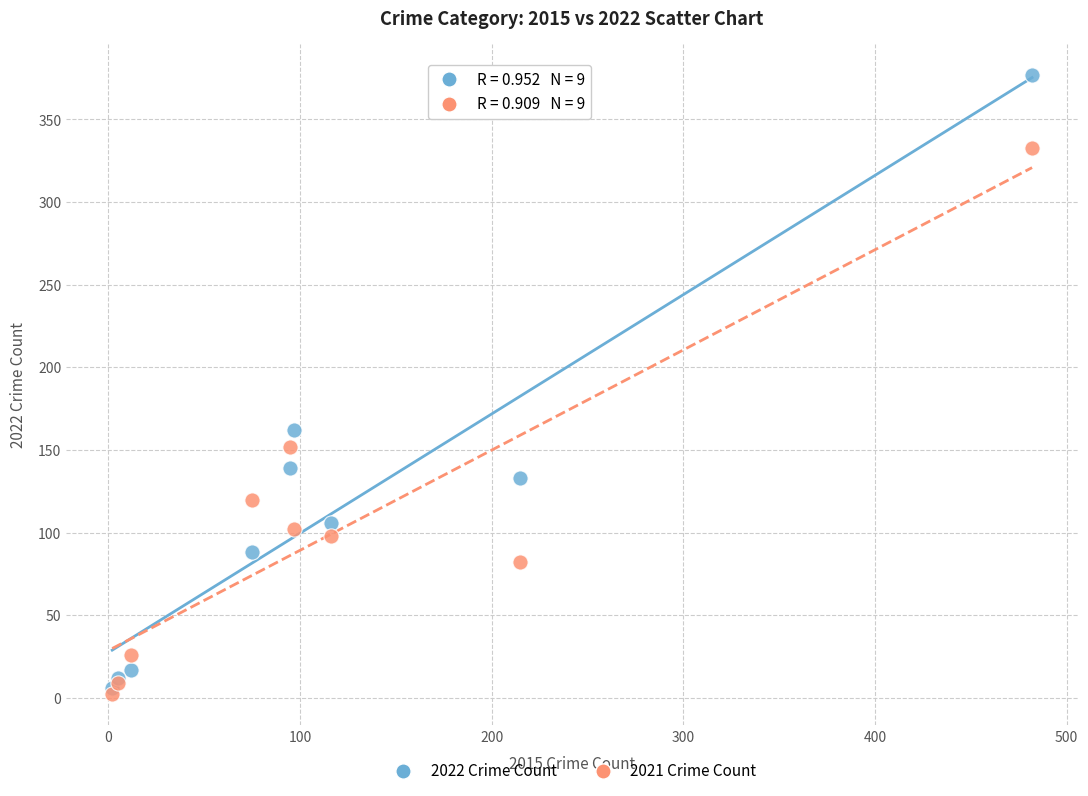

Which series contains the lowest Y value?

2021 Crime Count